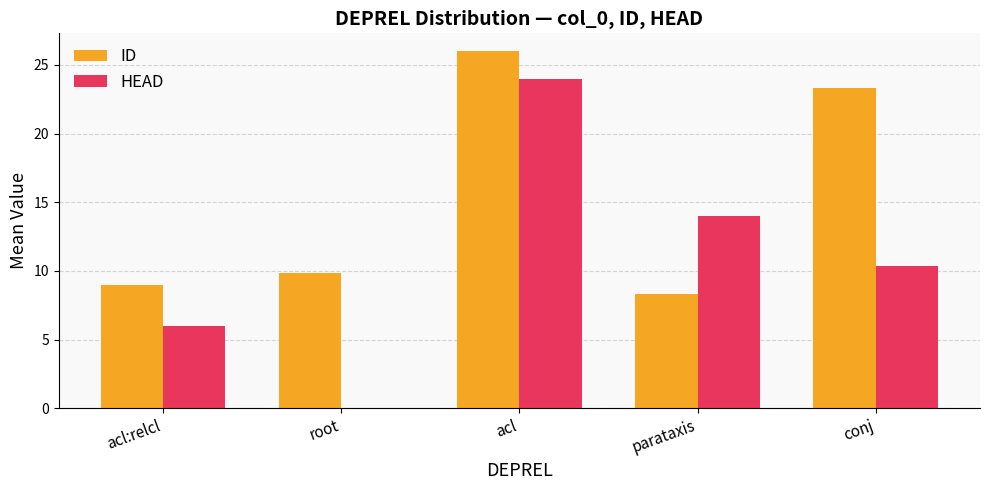

What is the maximum value shown in the chart?

26.0